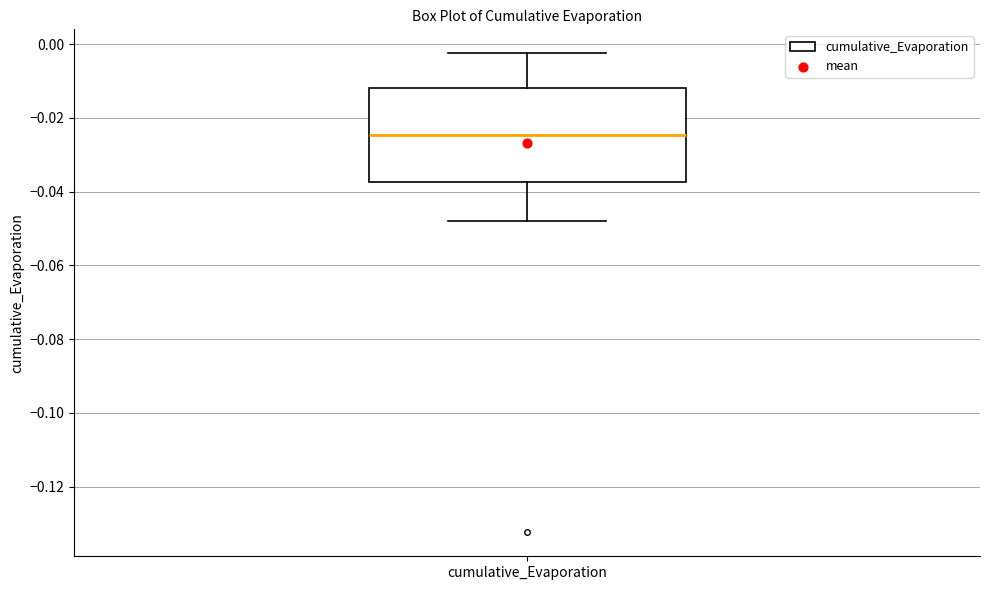

Read this box plot against the y-axis: the position of the median line, the range covered by the box, and the ends of both whiskers. The values are not printed on the chart, so give them approximately, as read against the axis.

median -0.024, box -0.038 to -0.012, whiskers -0.048 to -0.002